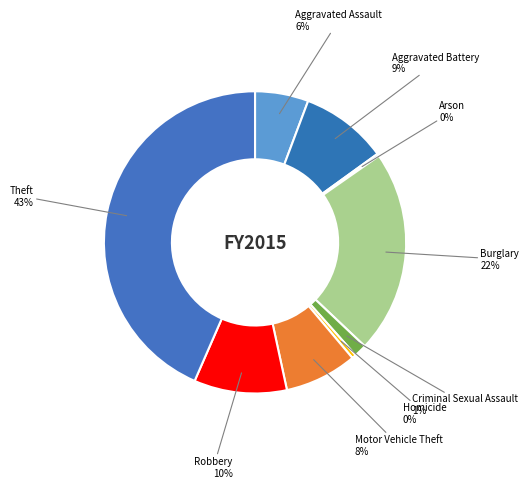

To the nearest percent, what is the combined percentage of Aggravated Battery and Theft?

53%